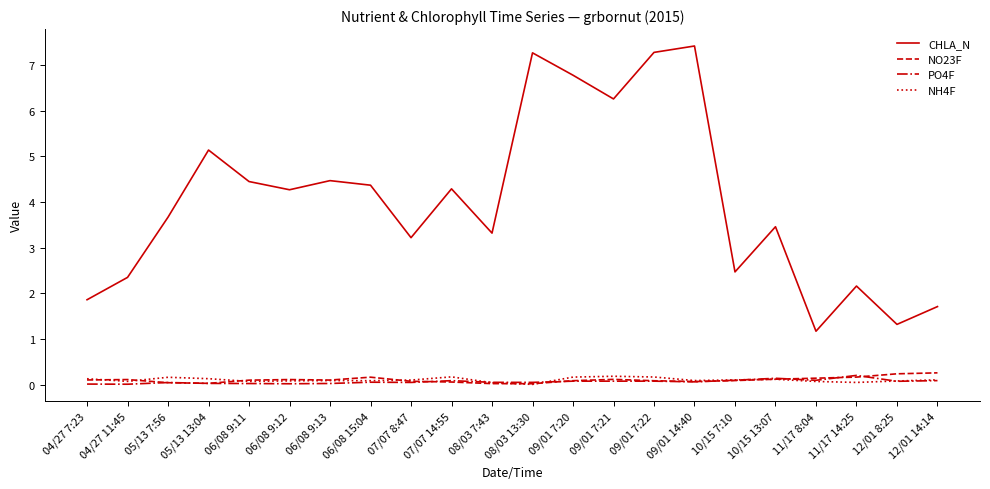

Which series has the largest range (max minus min)?

CHLA_N